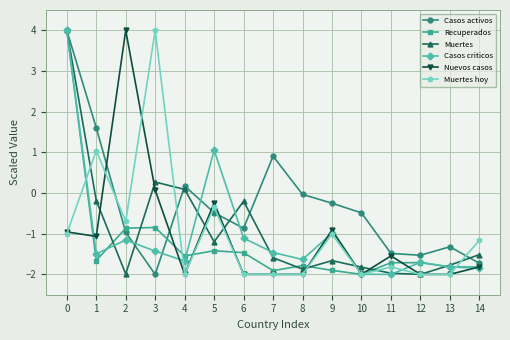

How many lines are shown in the chart?

6